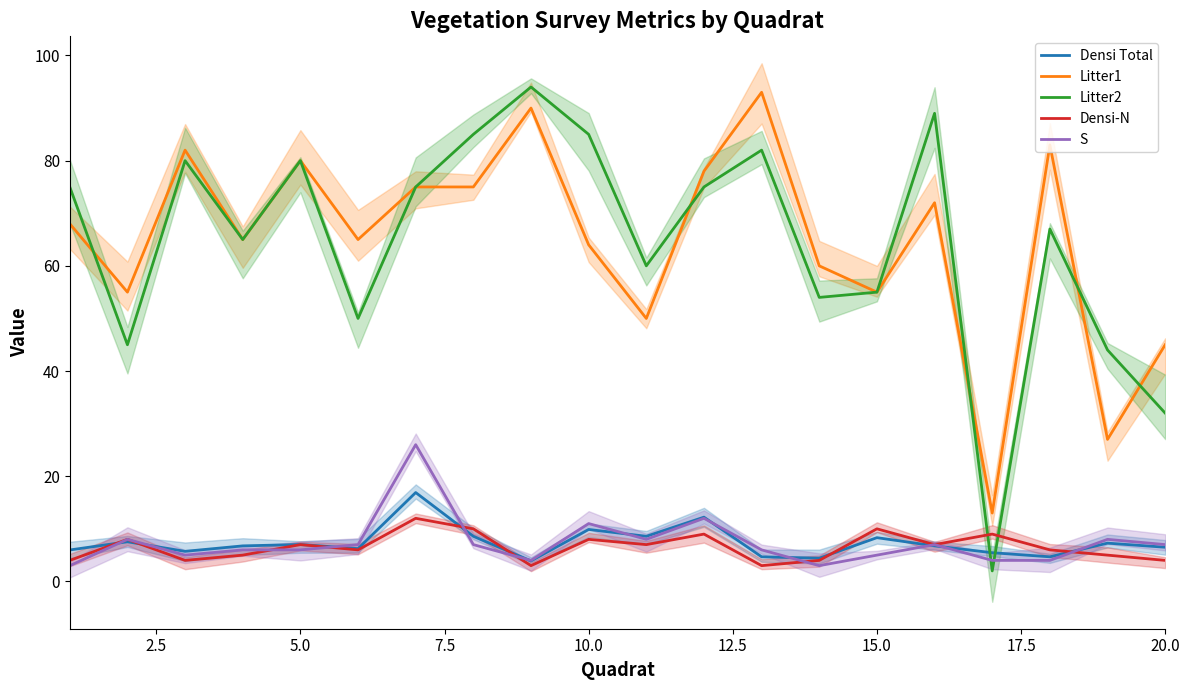

What is the highest value of the Densi-N series?

12.0